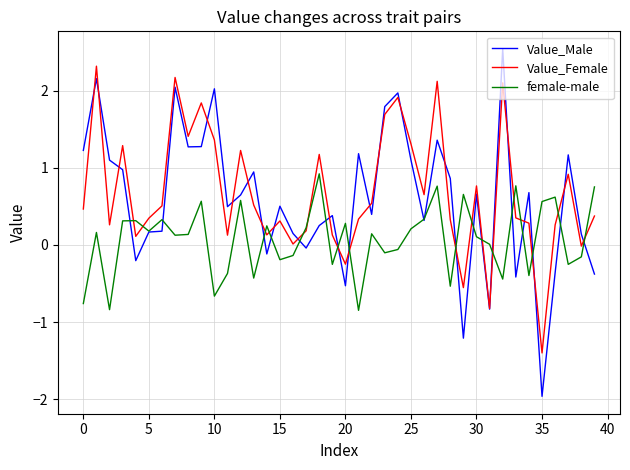

What is the highest value of the Value_Female series?

2.3